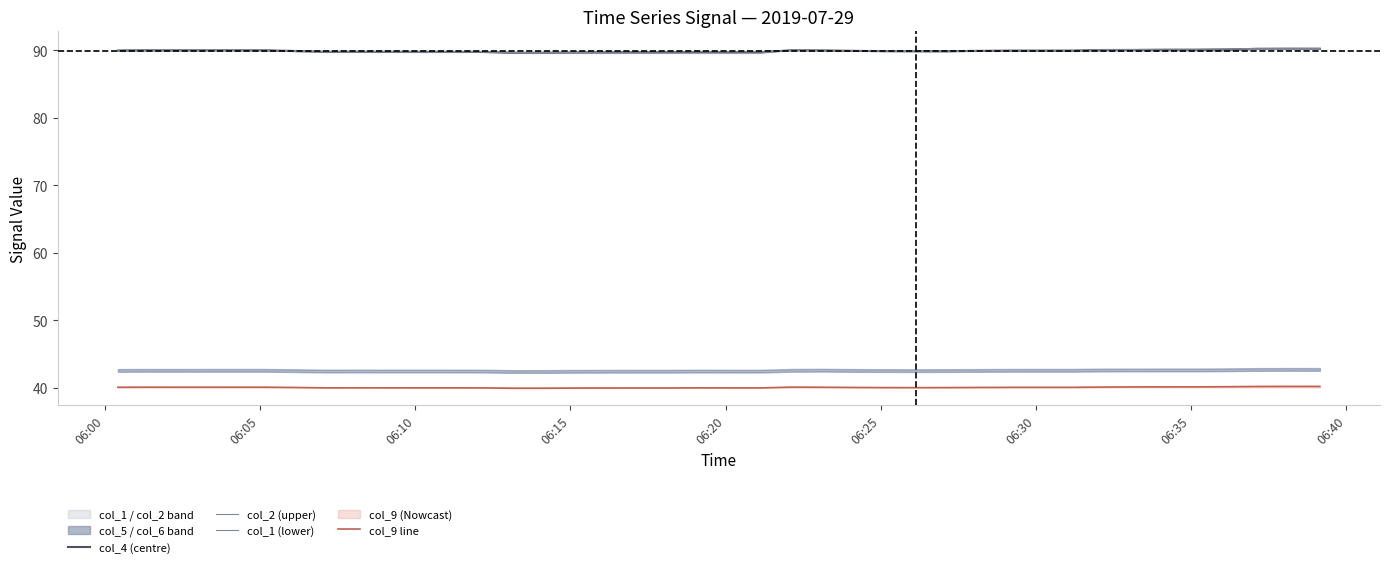

What is the maximum value for col_9 line?

40.2